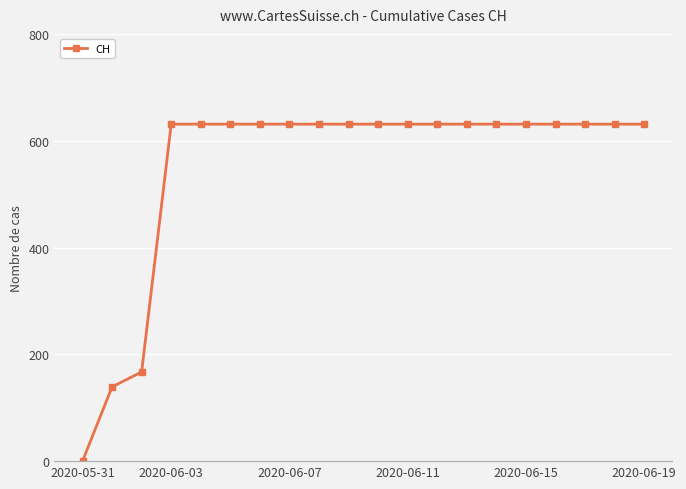

Count the number of categories in the chart.

20